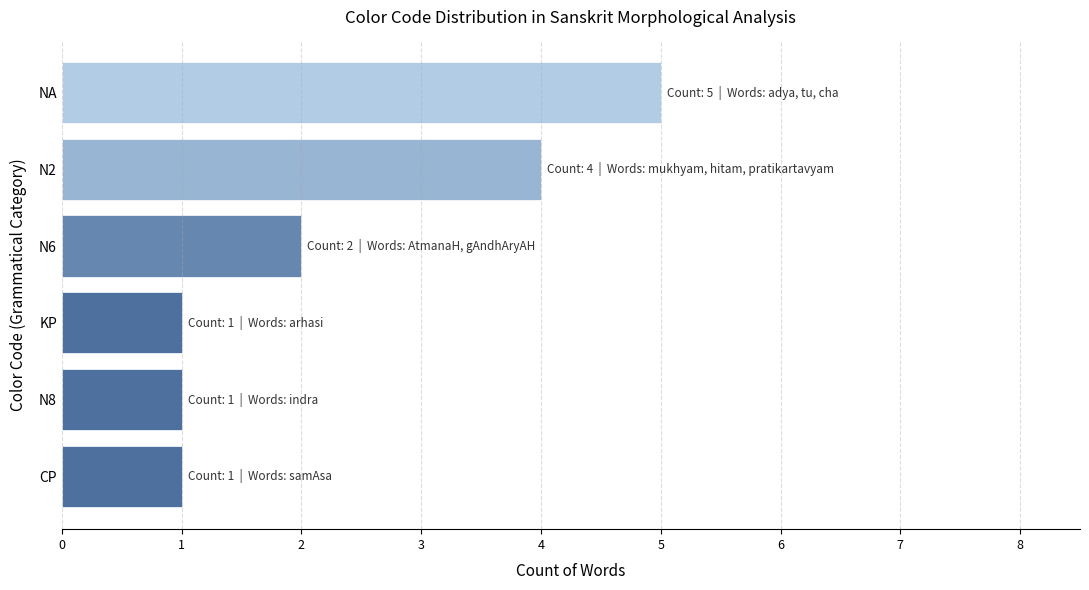

How many data points are less than 2?

3